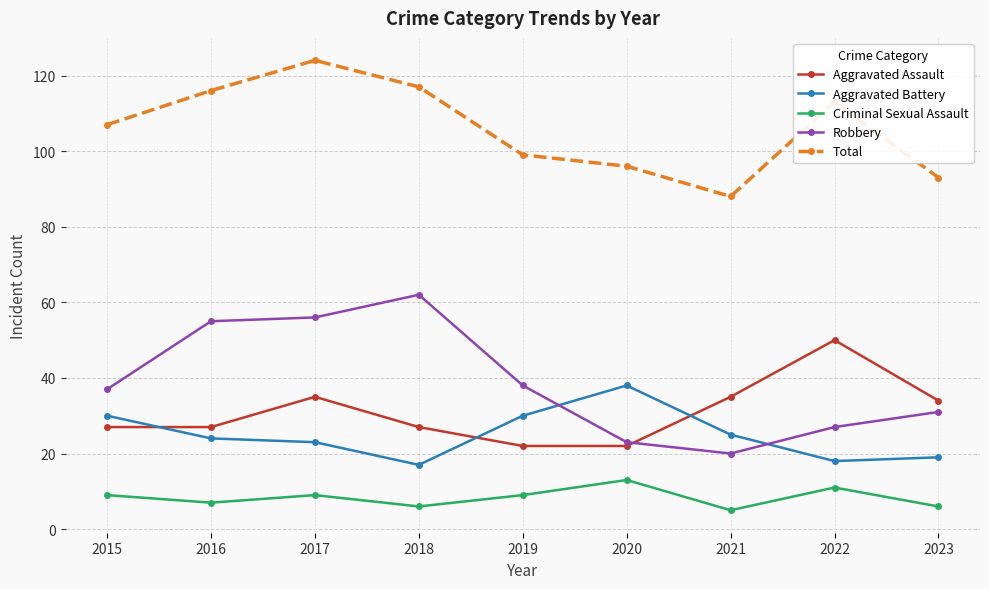

At which category does Total reach its first local valley?

2021